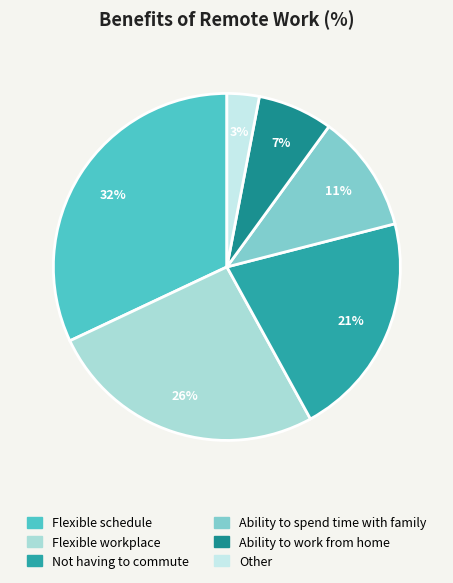

To the nearest percent, what percentage of the pie is Other?

3%